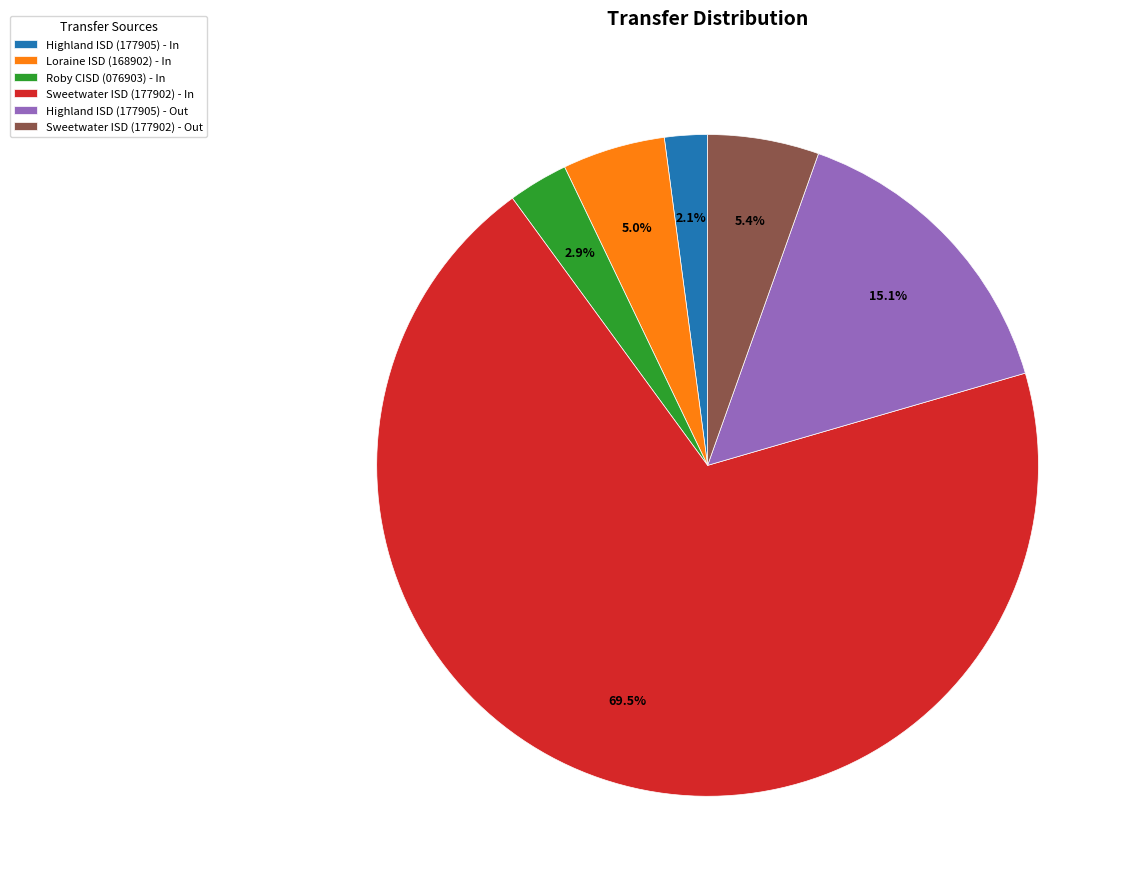

To the nearest percent, what percentage of the pie is Highland ISD (177905) - In?

2%